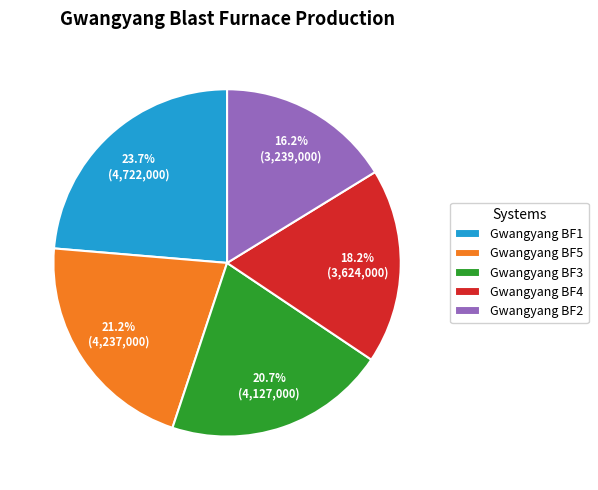

To the nearest percent, what portion does Gwangyang BF2 represent?

16%